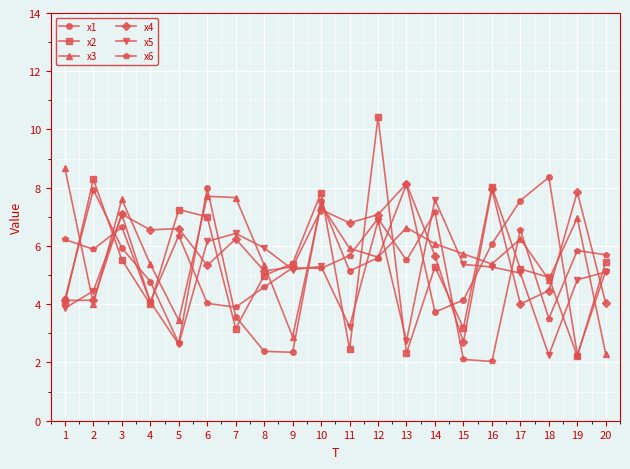

Is it true that x3 equals 7.7 at 6?

True